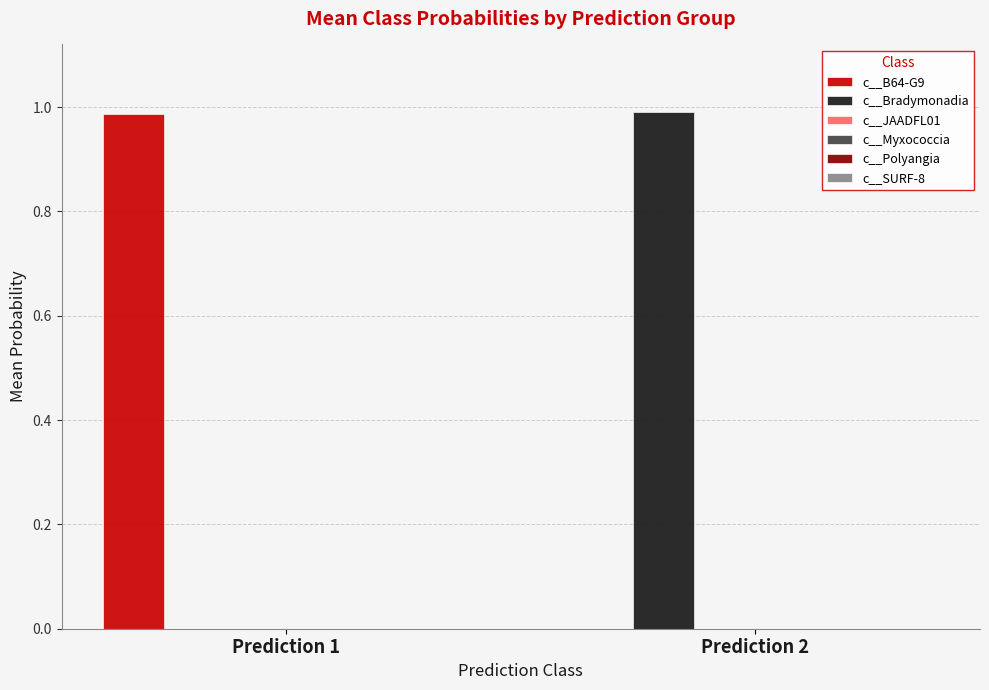

Is it true that c__B64-G9 equals 1.0 at Prediction 1?

True